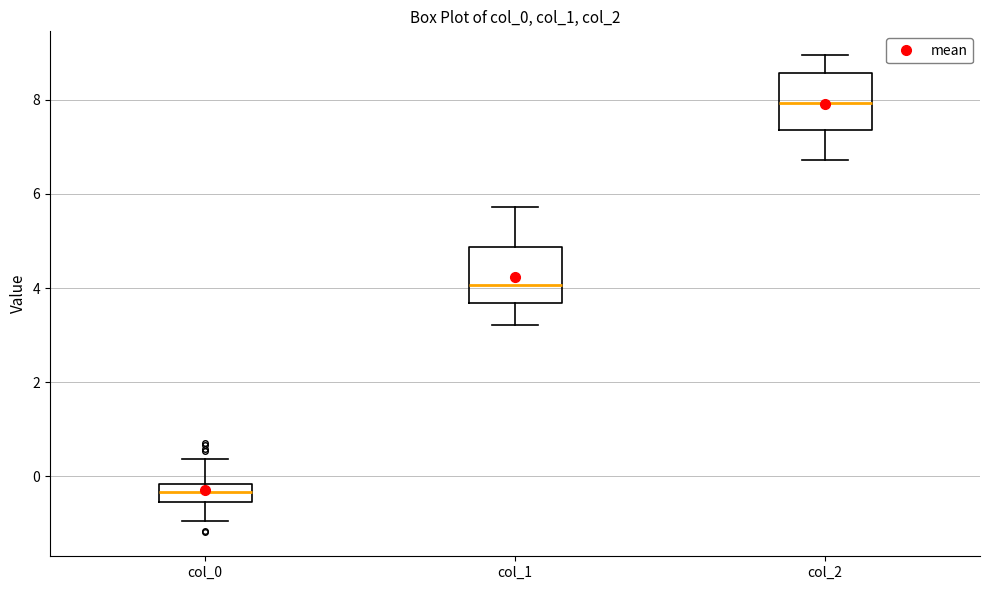

Where does the median line of the box for col_0 sit on the y-axis? The values are not printed on the chart, so give them approximately, as read against the axis.

-0.4